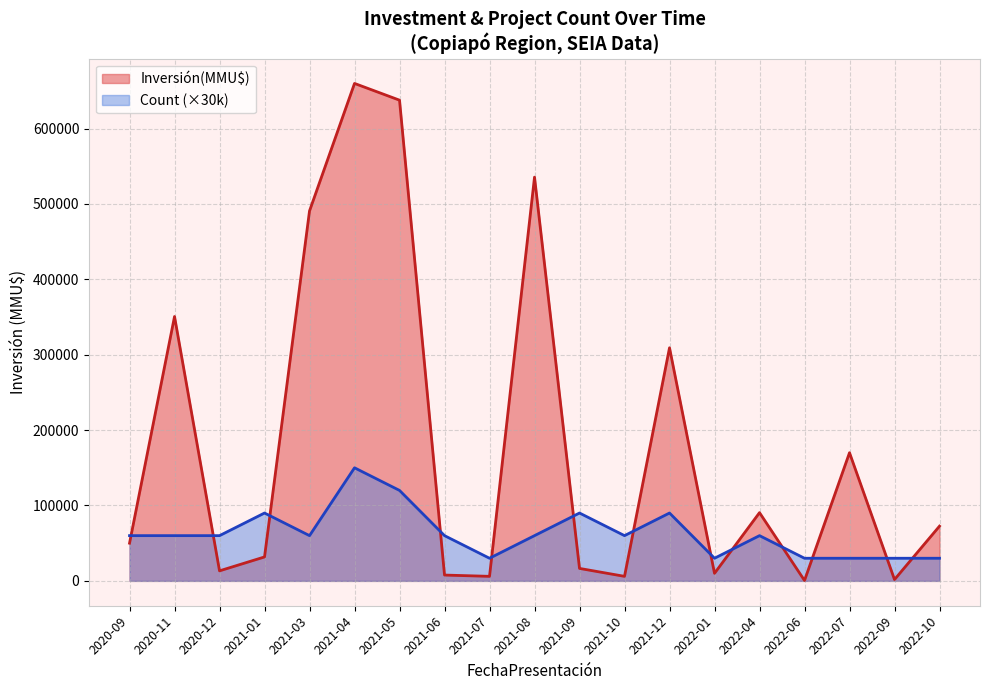

At which category is the sum across all series the highest?

2021-04